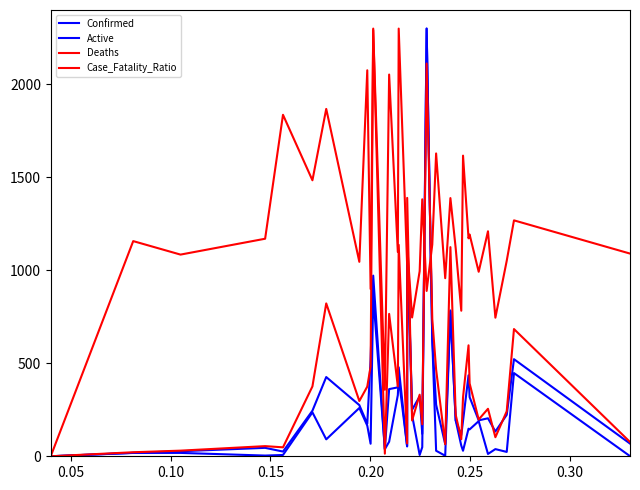

At which category does Active reach its first local valley?

0.15